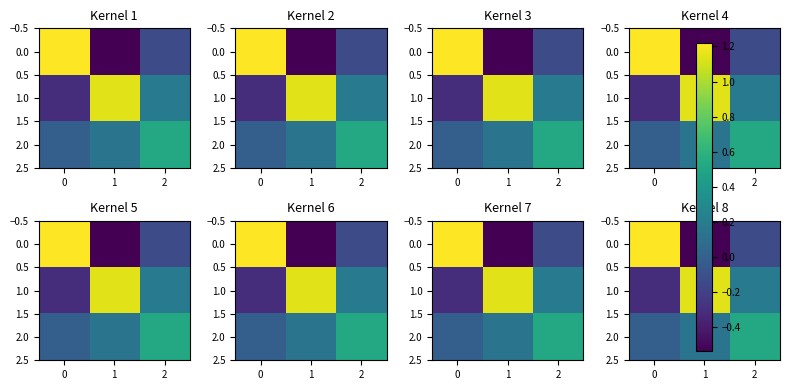

What is the sum of all 1.0 values?

1.0